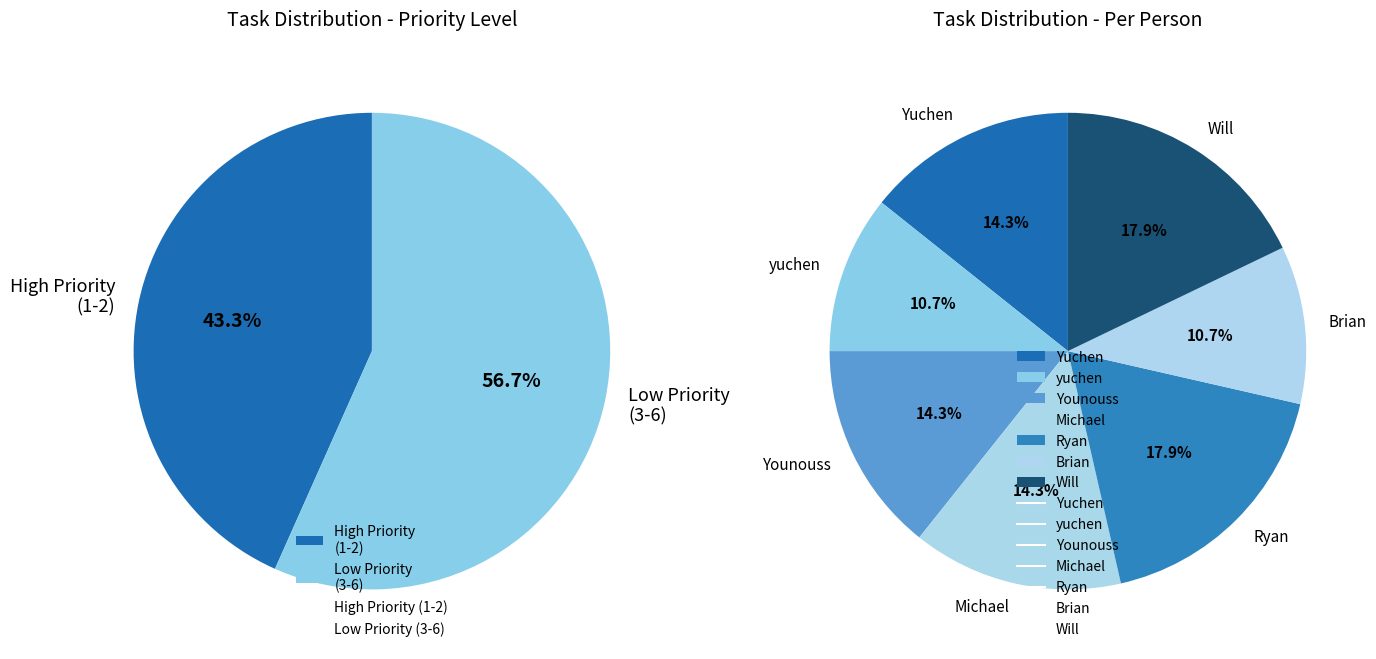

Do Will and Younouss together represent more than half of the pie?

No